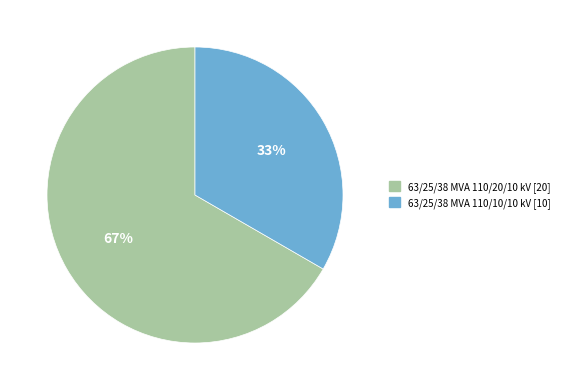

How many segments does this pie chart have?

2